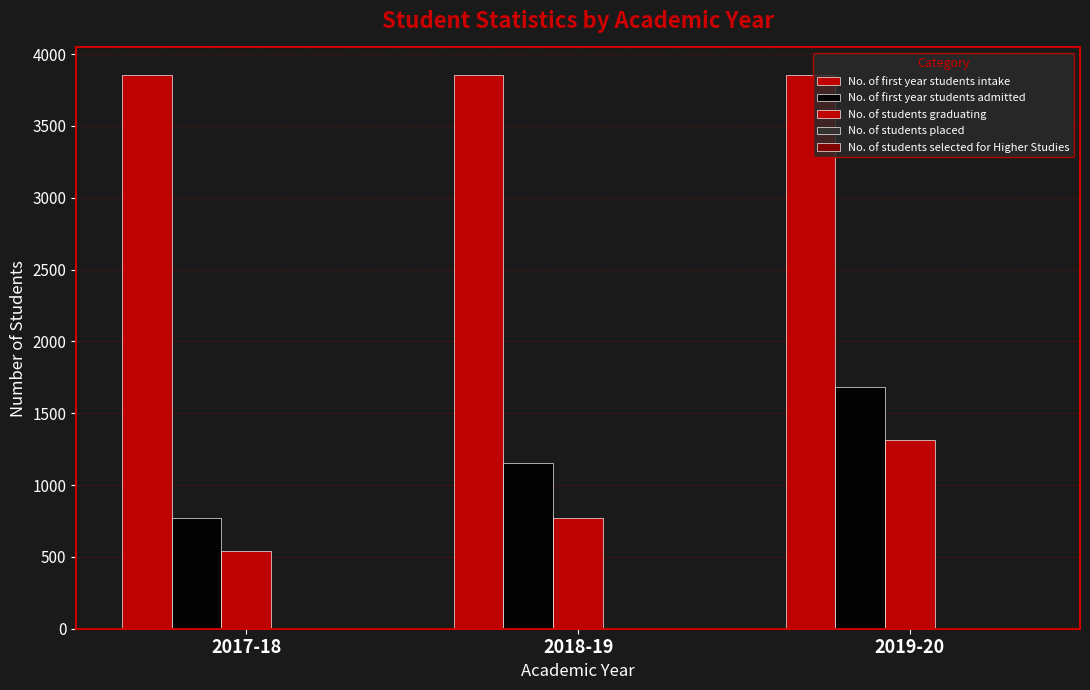

How many distinct data groups are displayed?

3